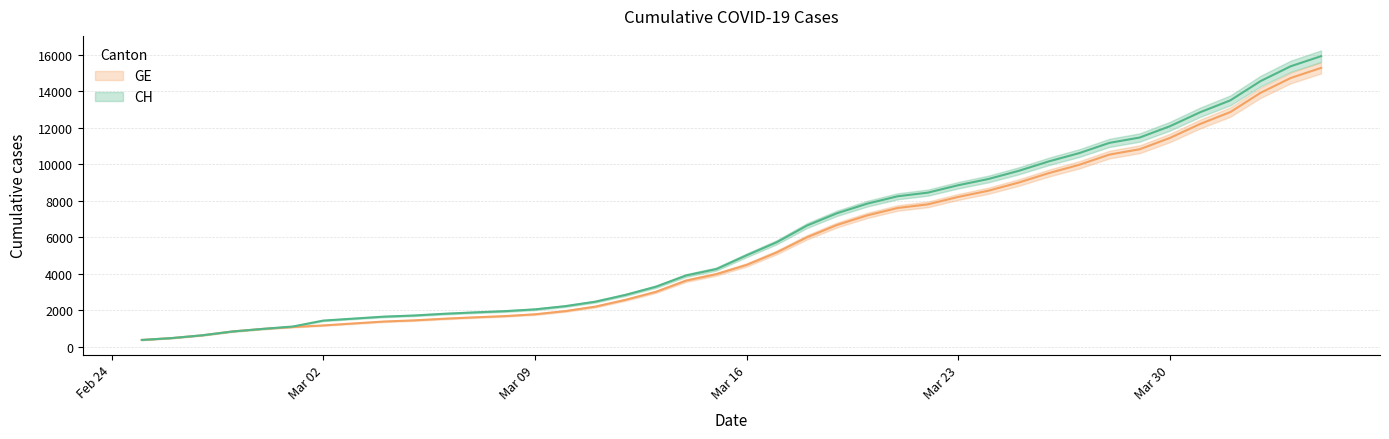

Which category has the lowest value in the CH series?

2020-02-25